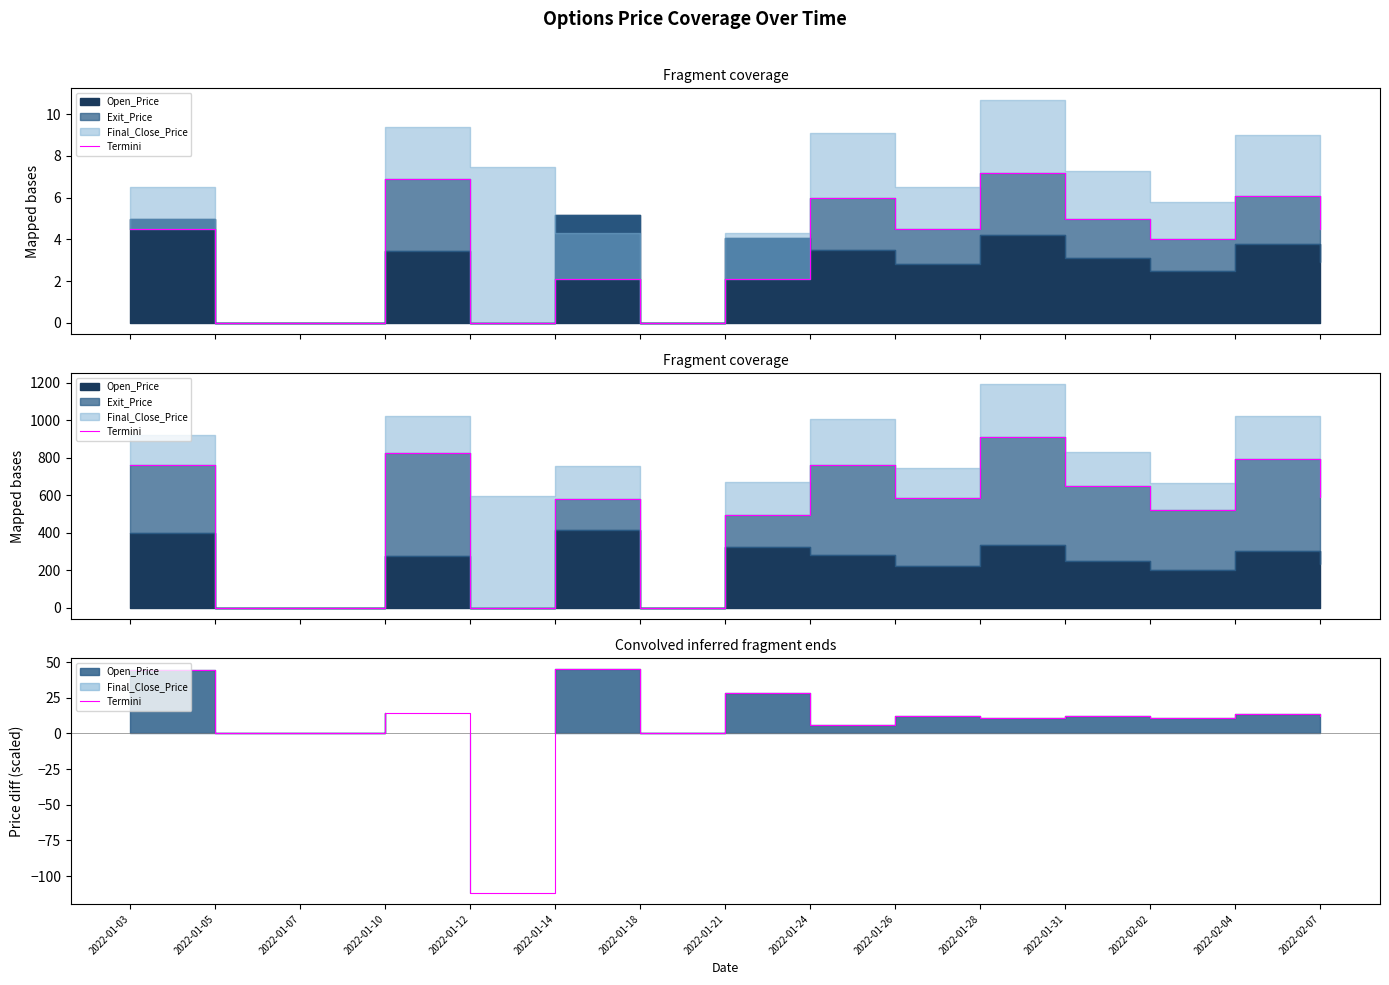

What is the label of the 5th point from the left?

2022-01-12